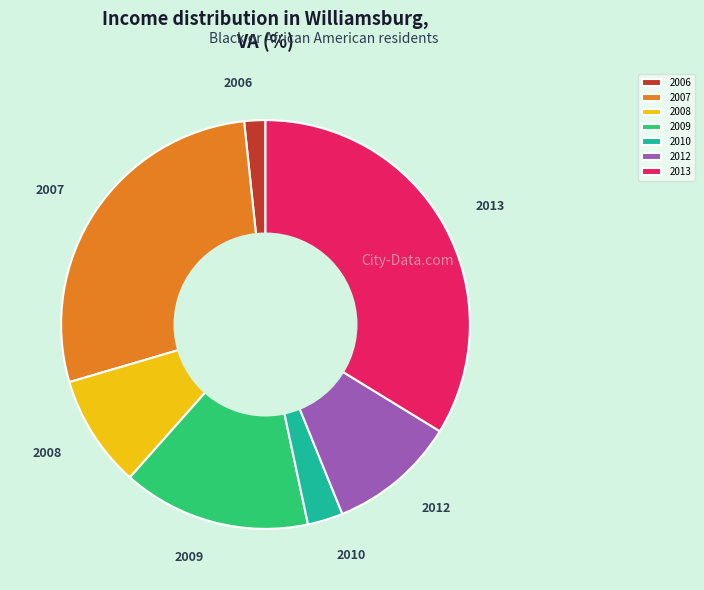

Count the number of slices in the pie.

7